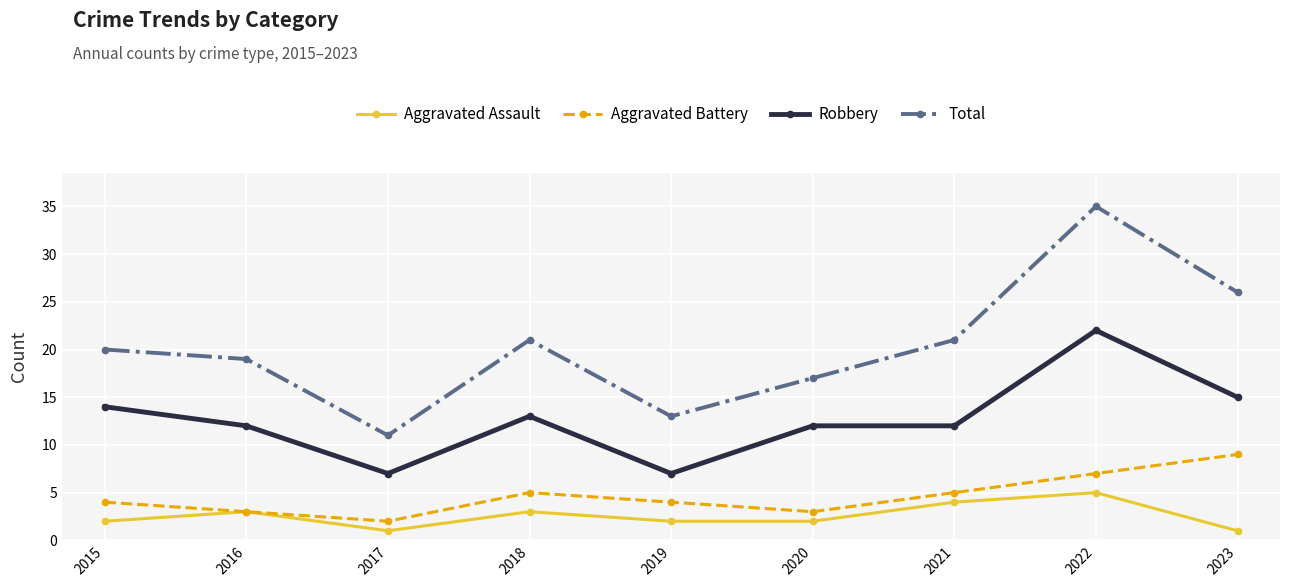

What are all the series names shown in the legend?

Aggravated Assault, Aggravated Battery, Robbery, Total